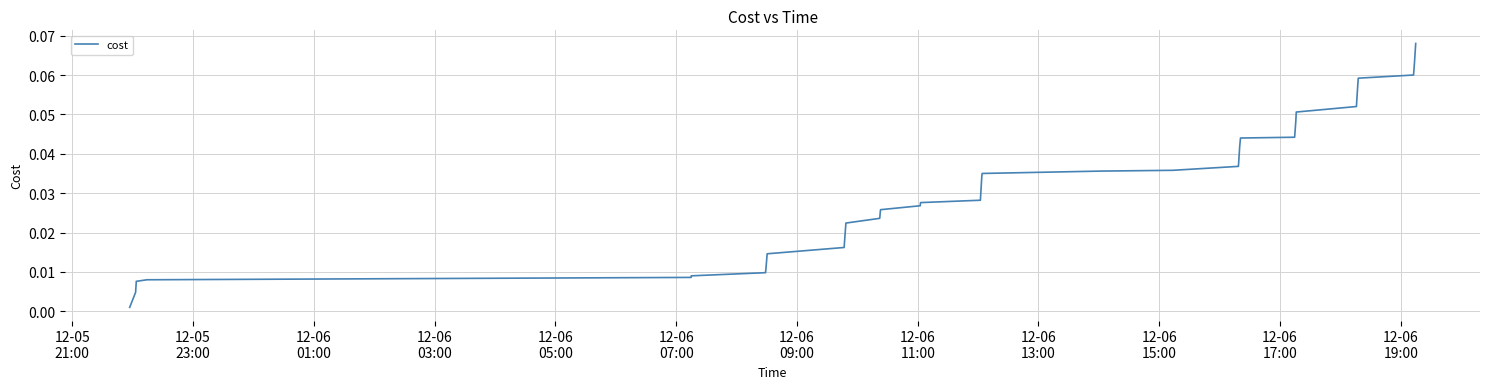

Is this an area chart (filled region under the line)?

No